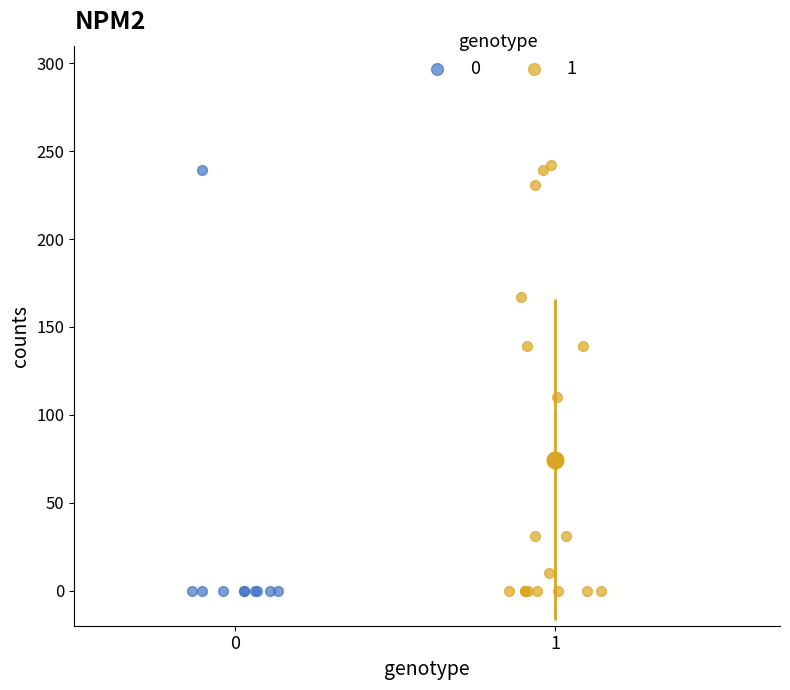

Which series reaches the maximum Y coordinate?

1